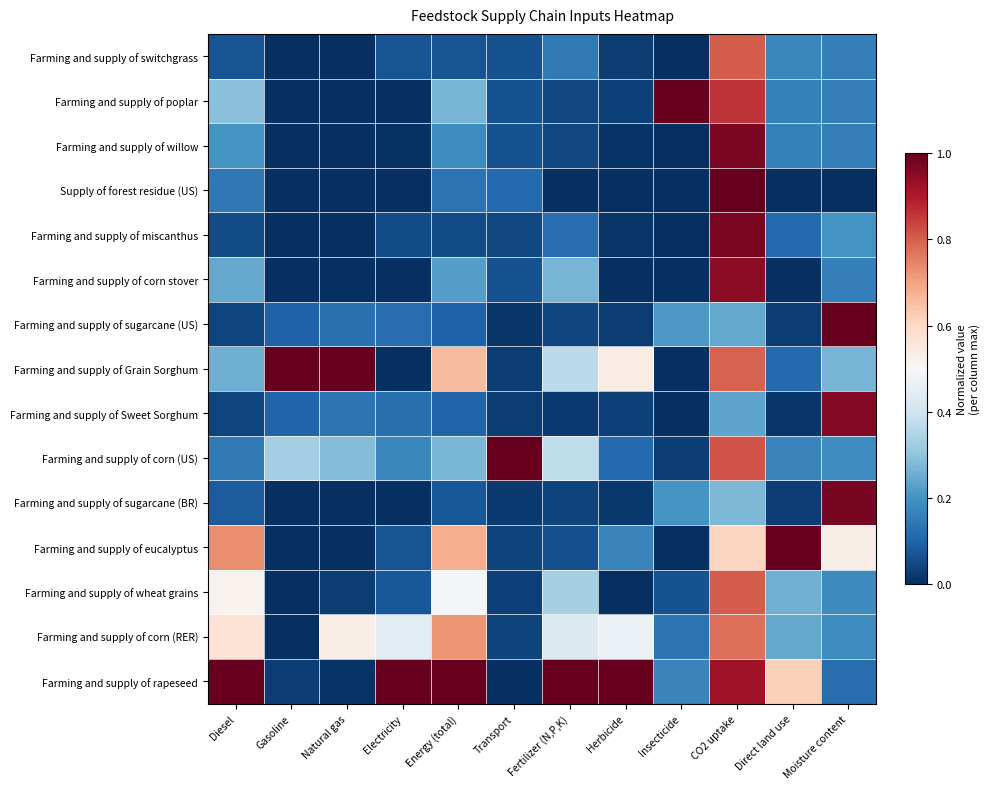

Which series changed the most between Electricity and Herbicide?

Farming and supply of Grain Sorghum